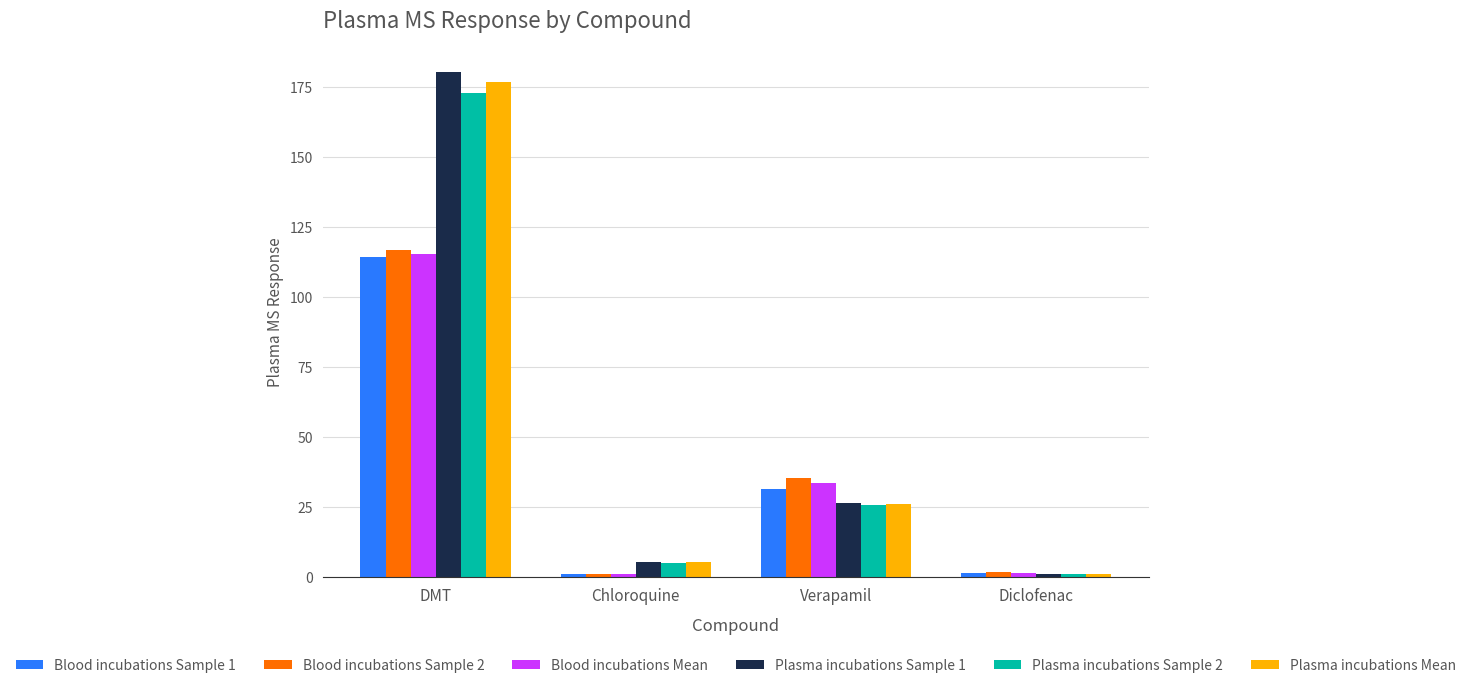

What is the label of the 1st bar from the right?

Diclofenac